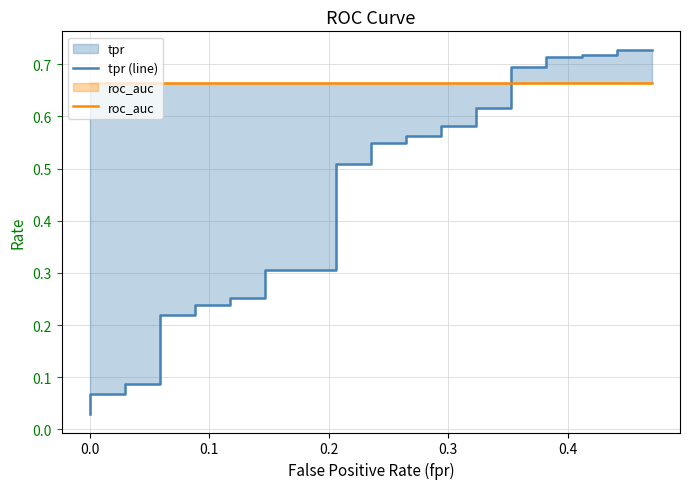

Which series ends up on top after the final intersection of tpr (line) and roc_auc?

tpr (line)